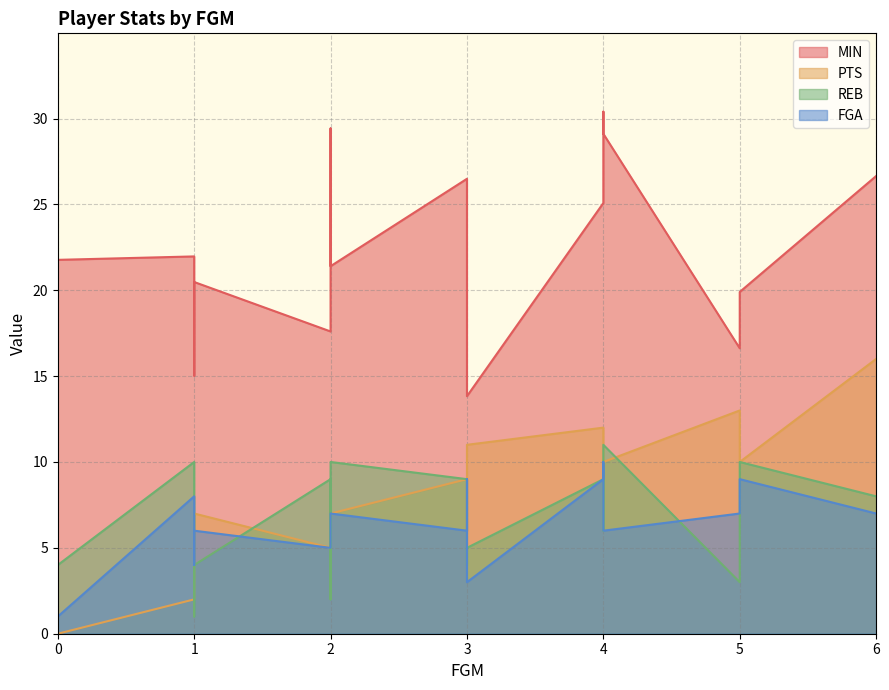

True or false: FGA has a value of 1.4 at 3.

False